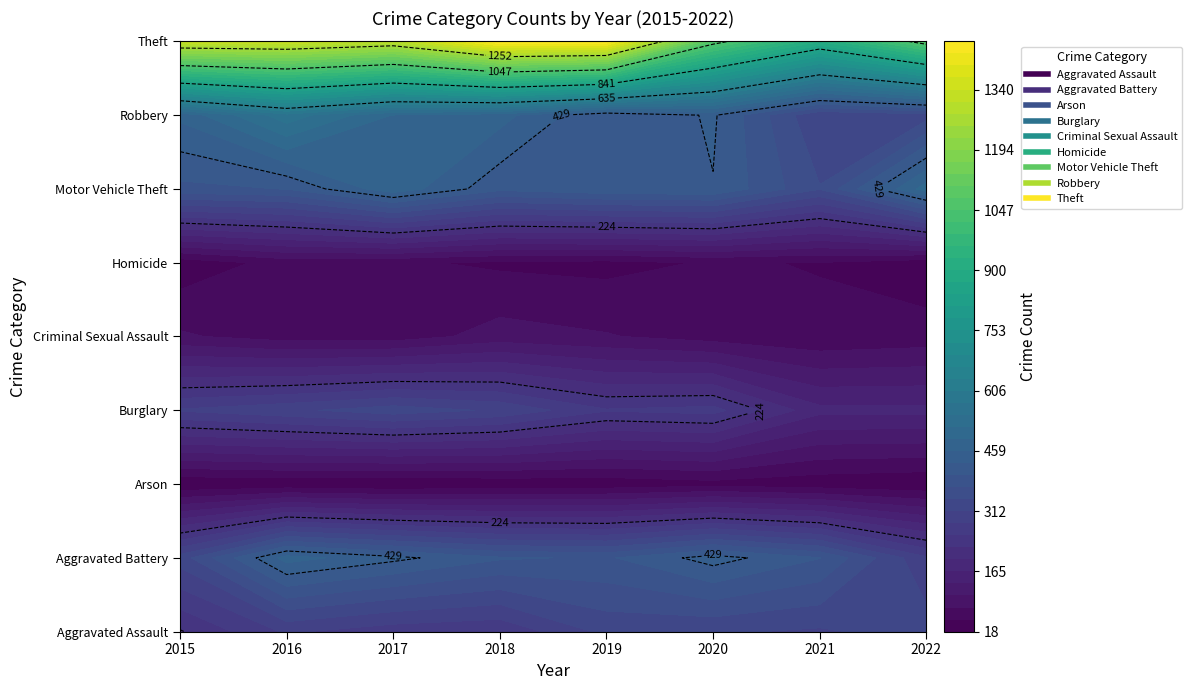

Between 2019 and 2016, which is larger?

2019